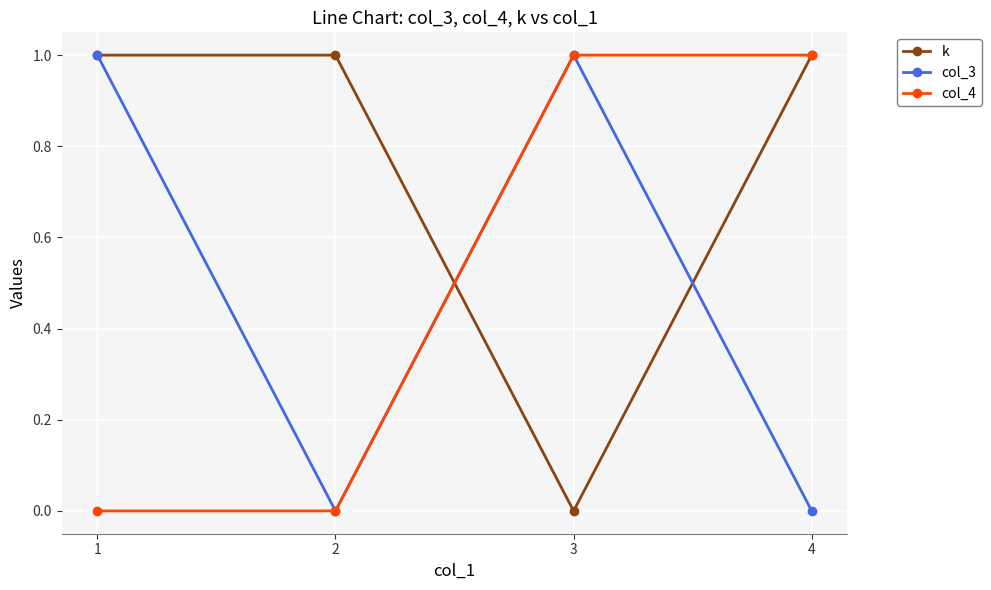

Reading right to left, what are all the values shown in this chart?

k: 1	0	1	1
col_3: 0	1	0	1
col_4: 1	1	0	0